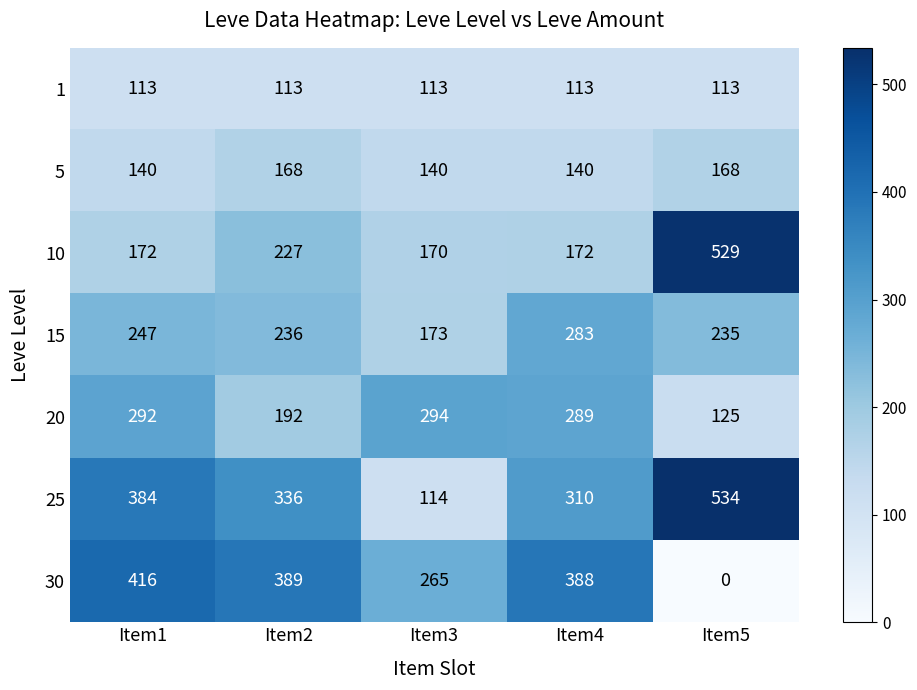

What is the sum of all 10 values?

1270